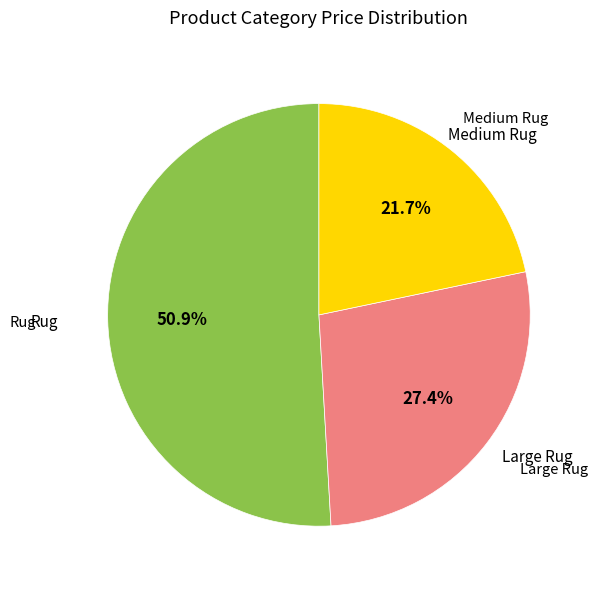

Does any single category account for the majority?

Yes